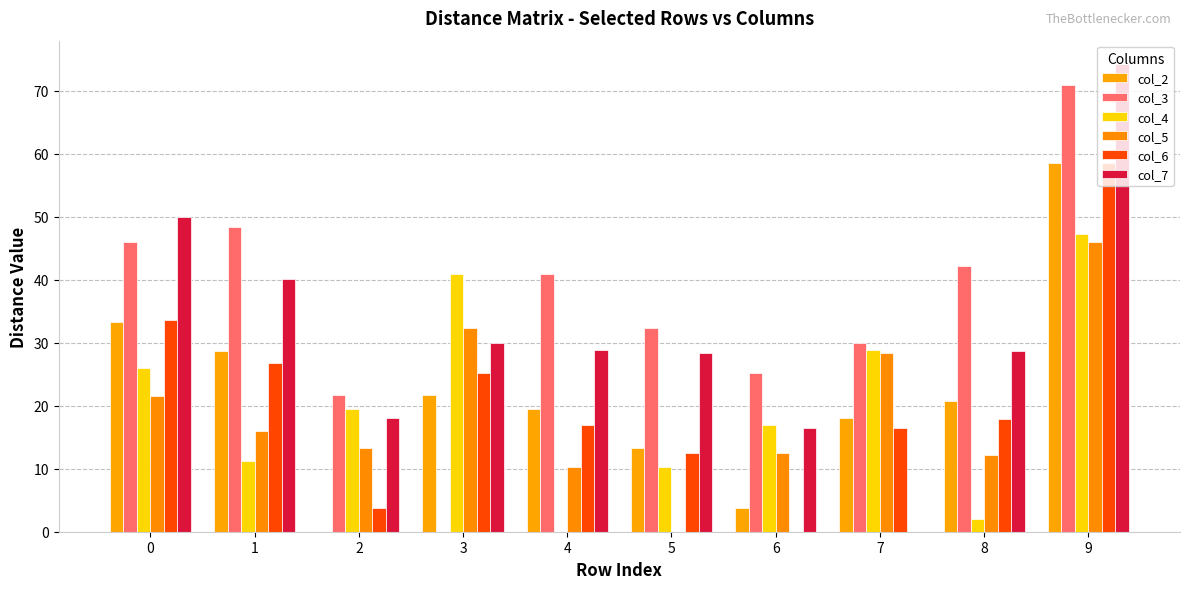

What is the difference between the second highest and minimum values in the col_7 series?

49.9